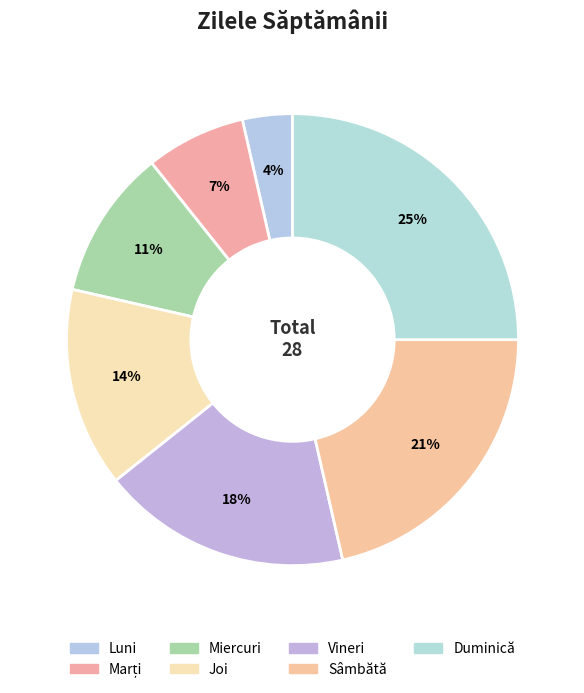

Rank the categories by value from highest to lowest.

Duminică, Sâmbătă, Vineri, Joi, Miercuri, Marți, Luni